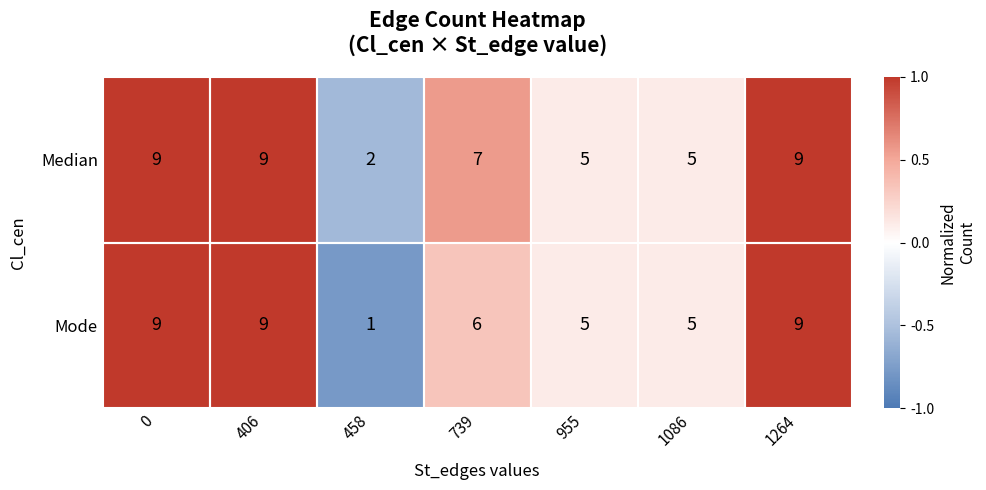

What is the total value across all series at 458?

3